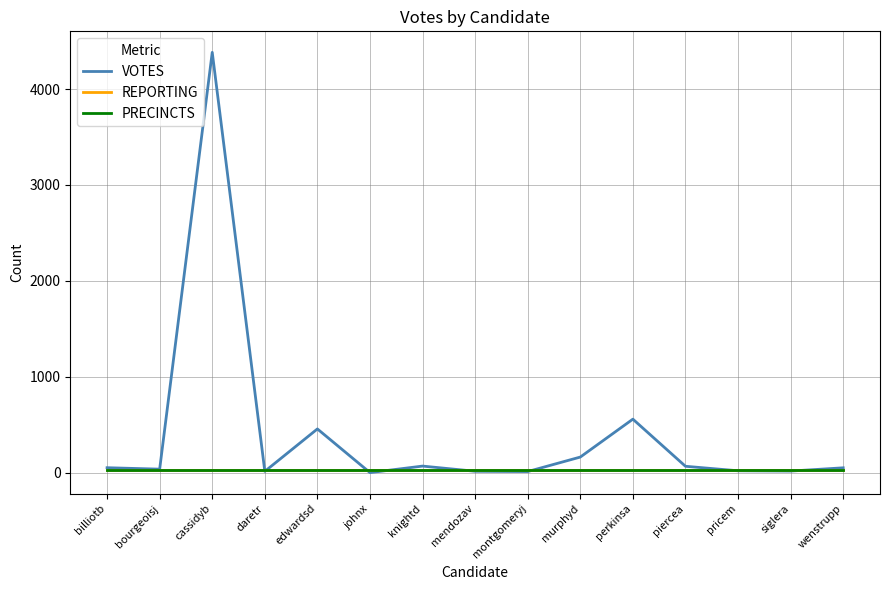

Which label corresponds to the smallest value in the chart?

johnx